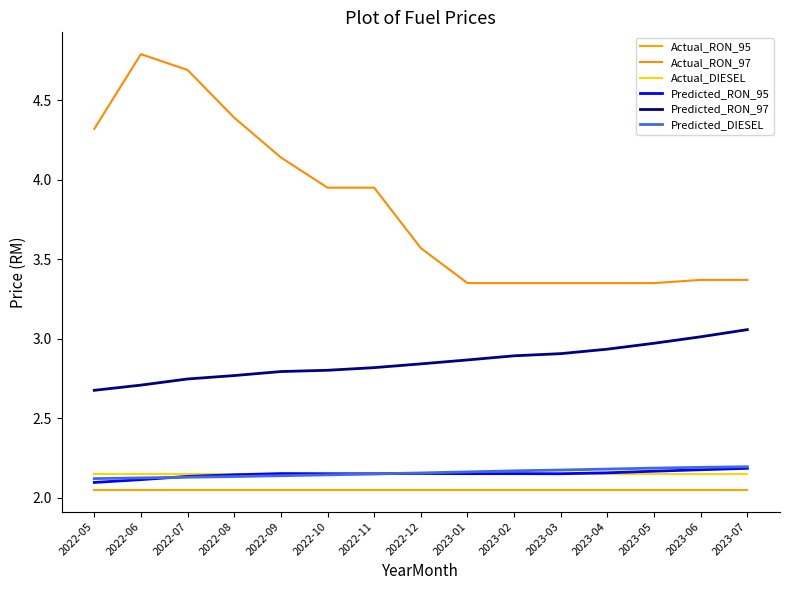

What is the sum of the Actual_RON_97 values at 2022-11 and 2023-01?

7.3